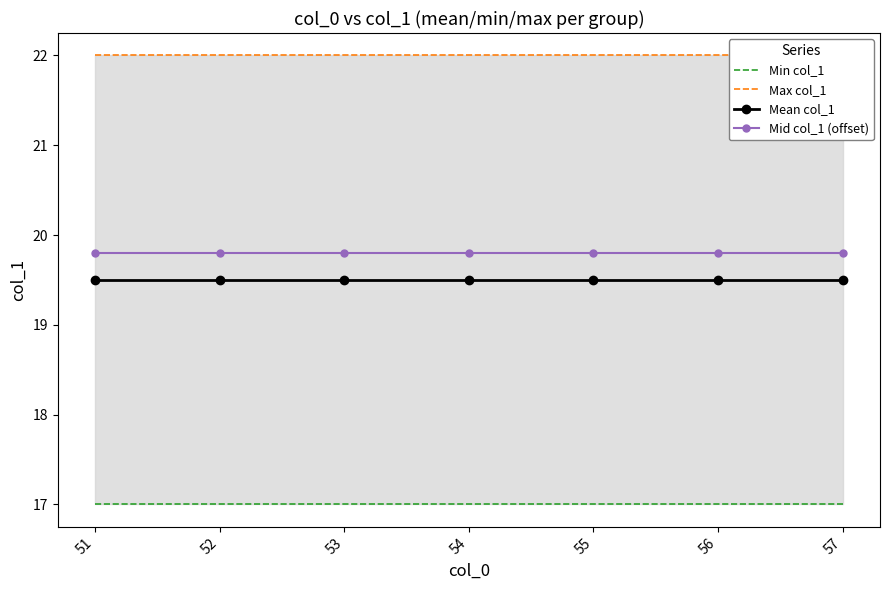

True or false: Mean col_1 and Mid col_1 (offset) intersect in this chart.

False